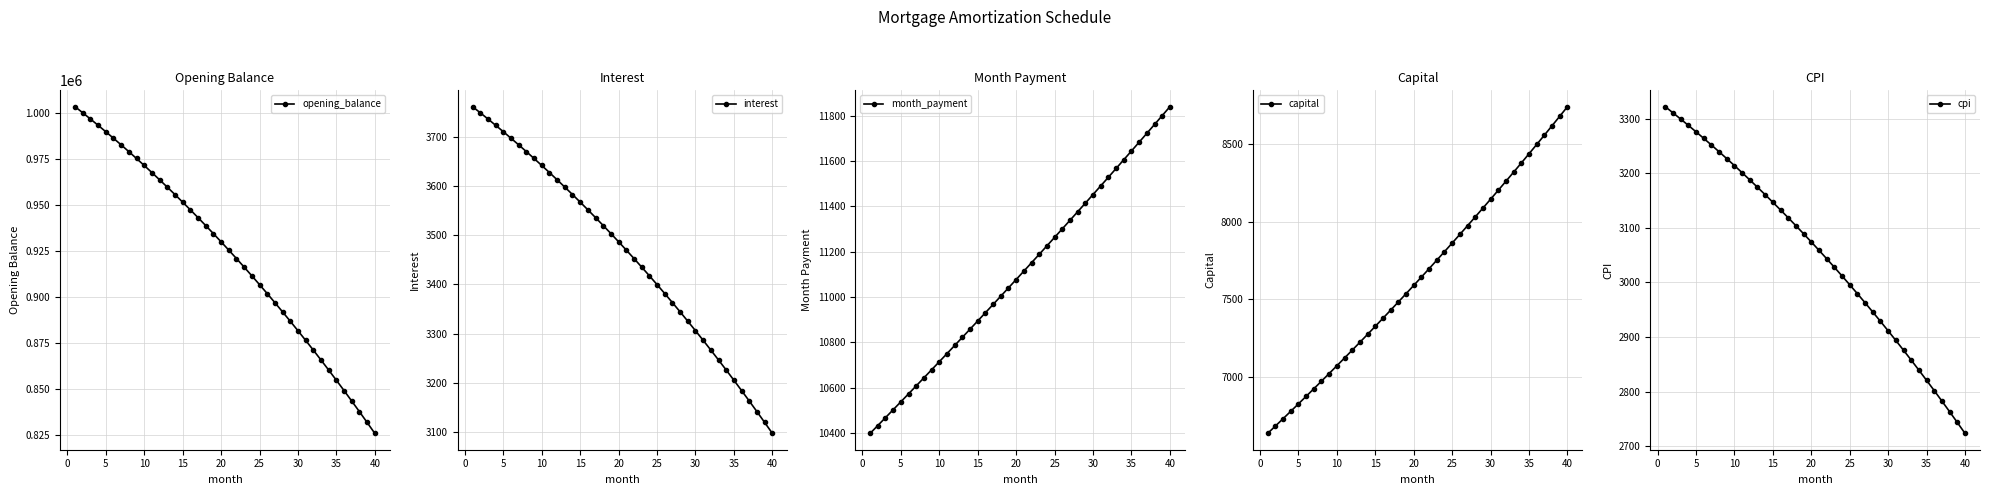

What is the greatest value displayed?

1003333.3